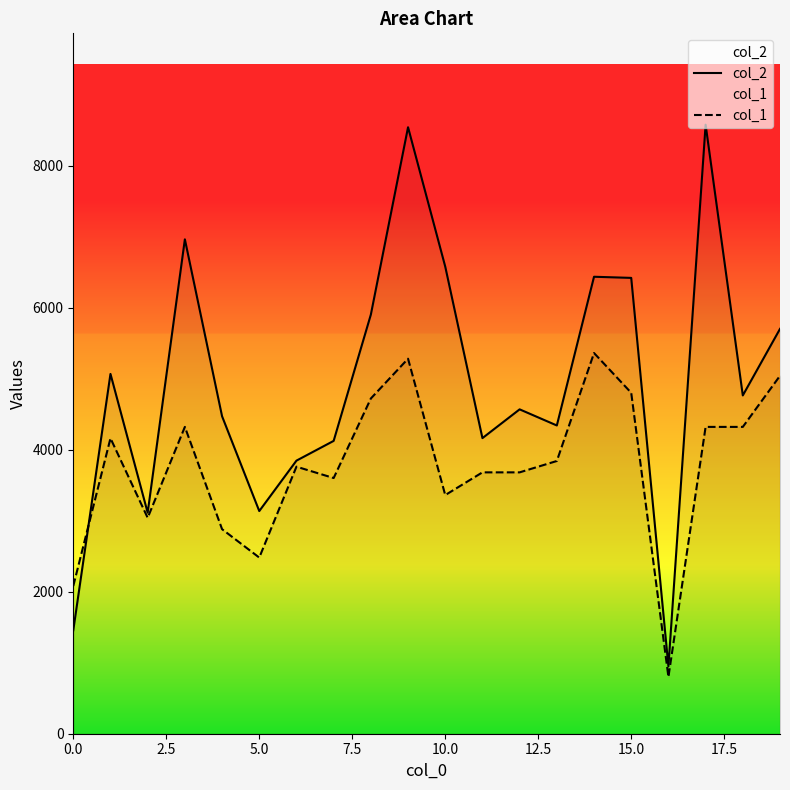

What is the difference between the second highest and second lowest values in the col_2 series?

7083